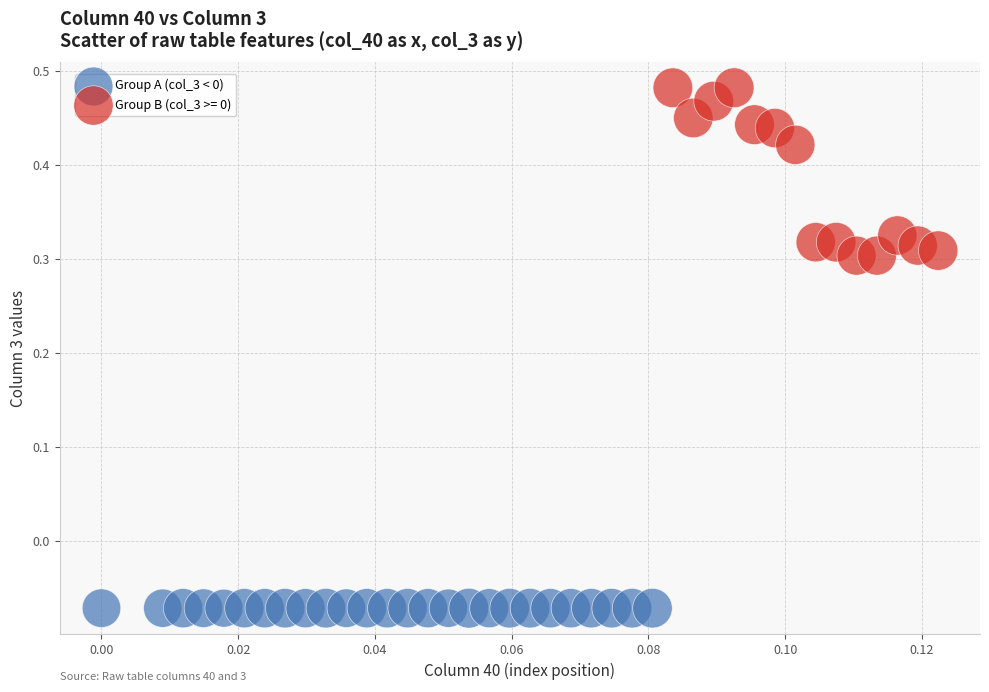

Which series reaches the maximum Y coordinate?

Group B (col_3 >= 0)